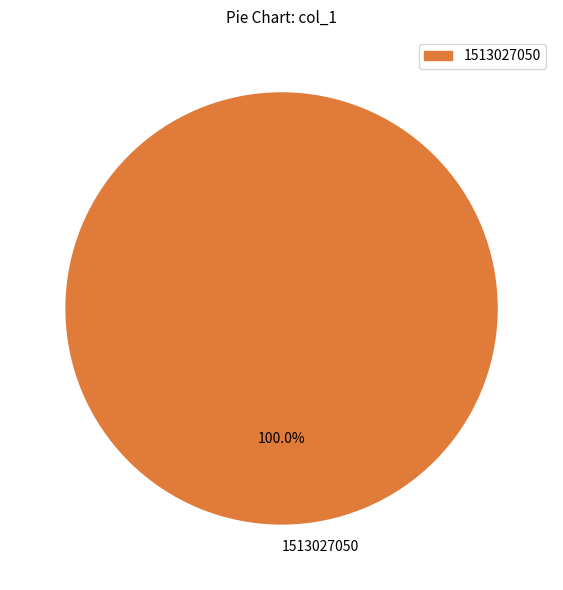

Is there any slice that represents more than half of the pie?

Yes